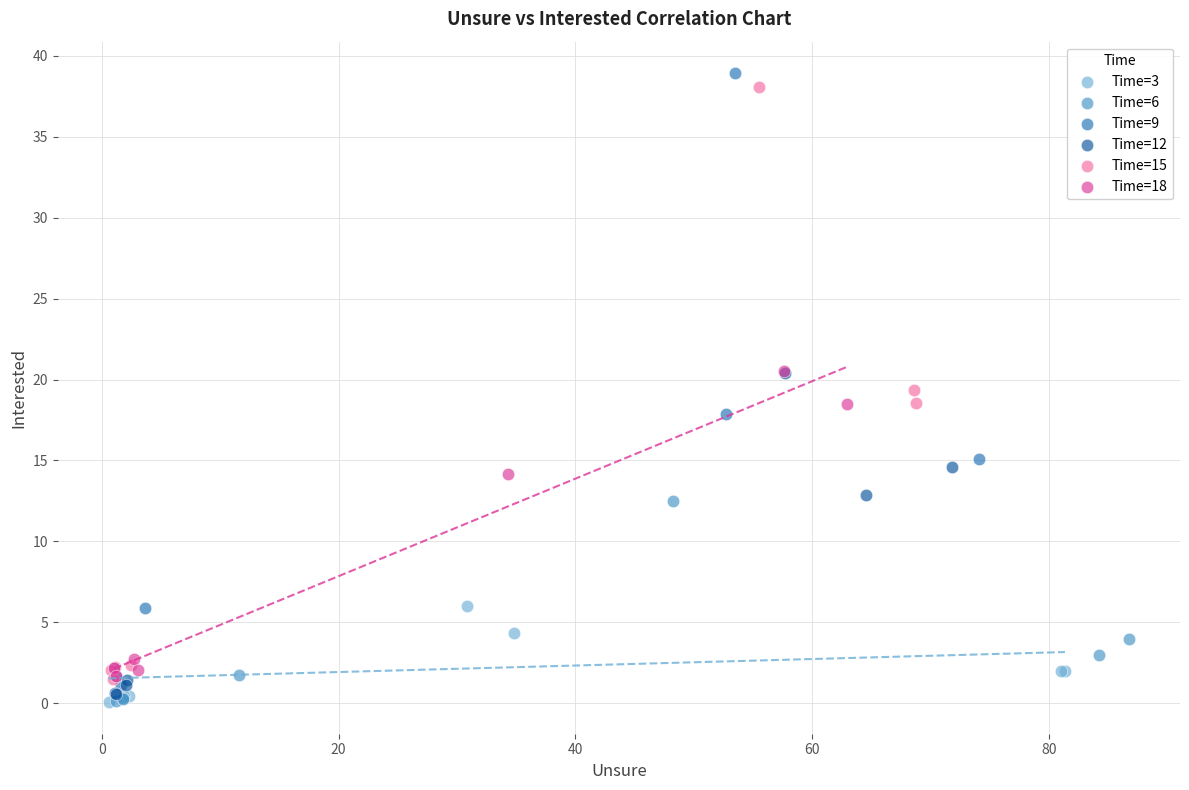

What are all the series names shown in the legend?

Time=3, Time=6, Time=9, Time=12, Time=15, Time=18